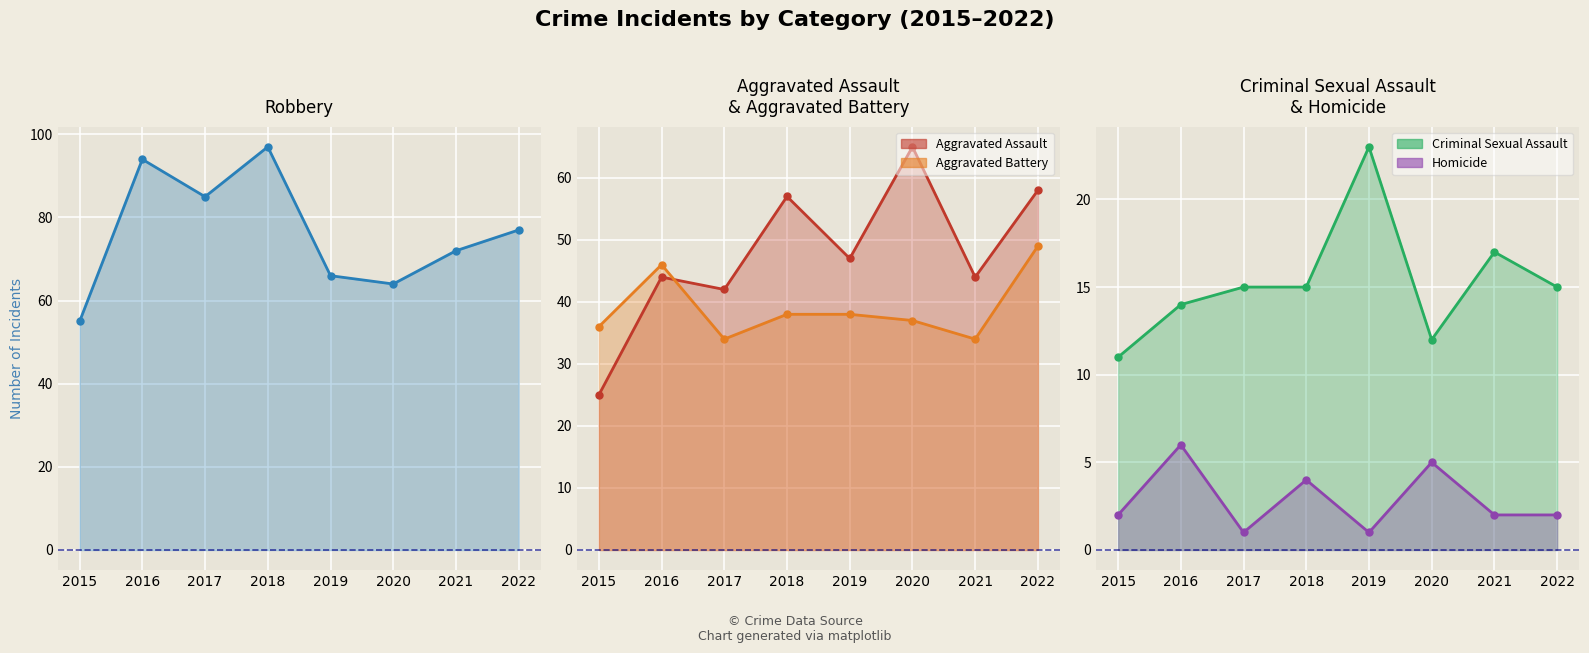

Which category has the highest value across all series?

2018